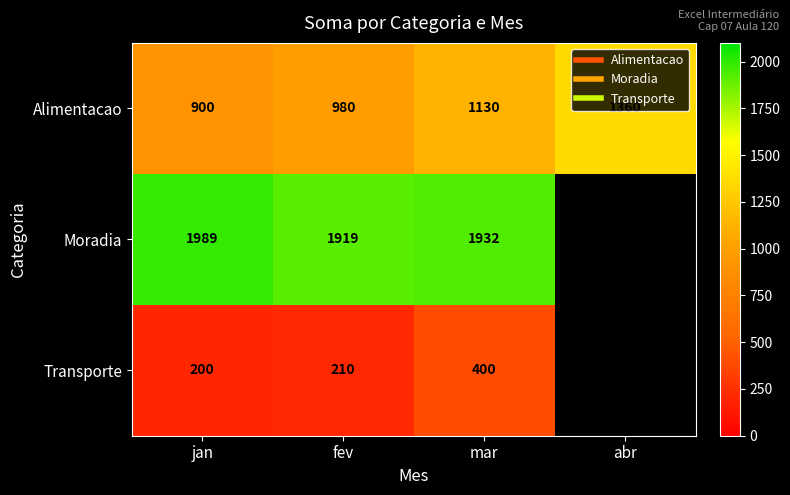

At which label does Moradia reach its peak?

jan